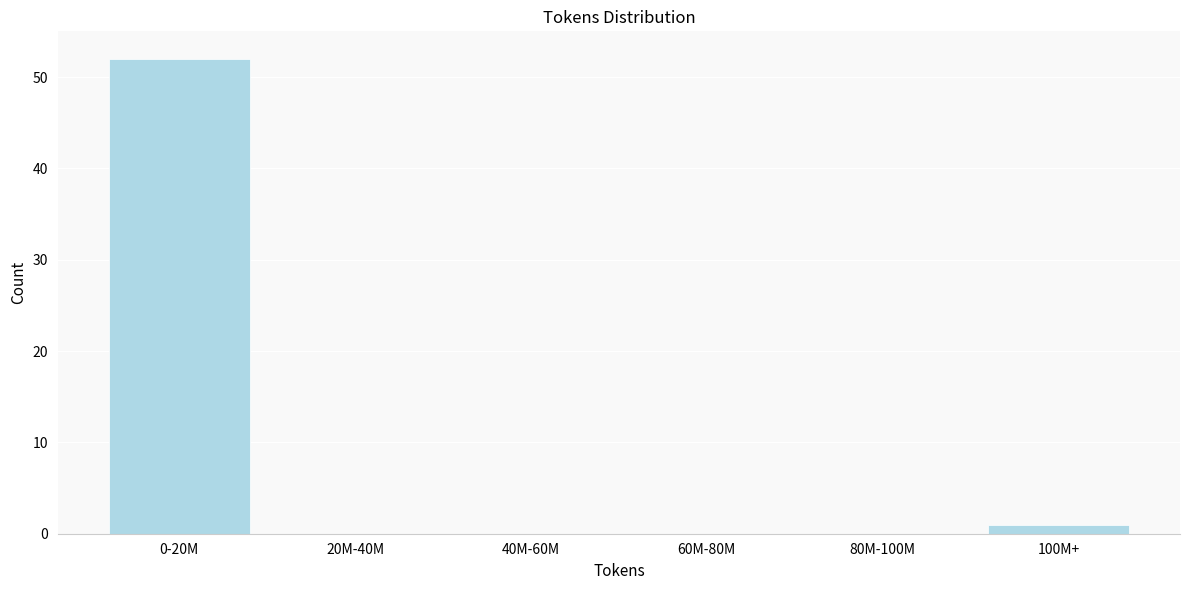

Reading left to right, extract all data points from this chart.

0-20M=52	20M-40M=0	40M-60M=0	60M-80M=0	80M-100M=0	100M+=1